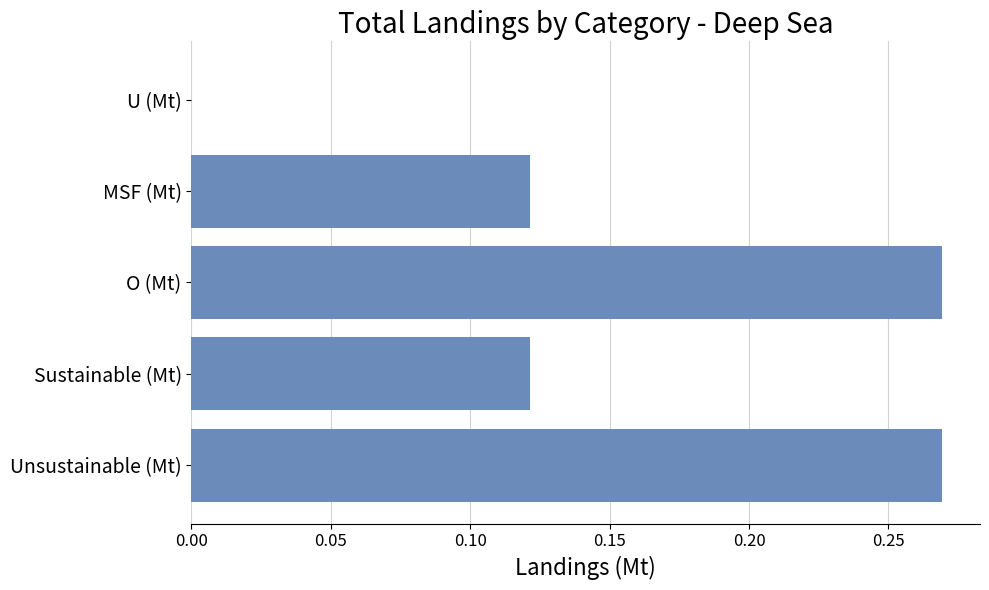

Is it true that the value at O (Mt) is 0.1?

False